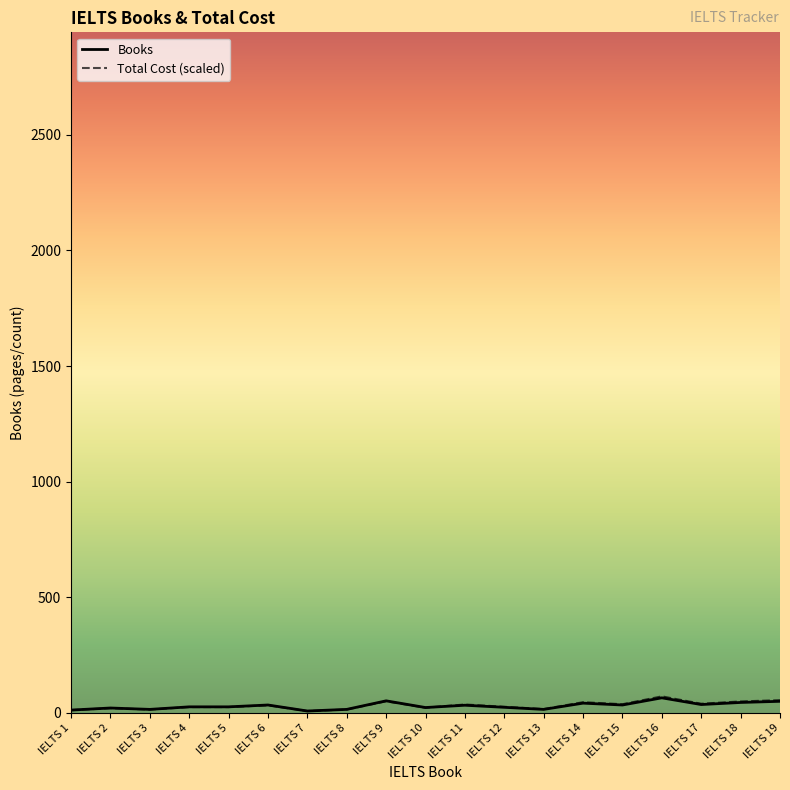

What is the greatest value displayed?

70.4